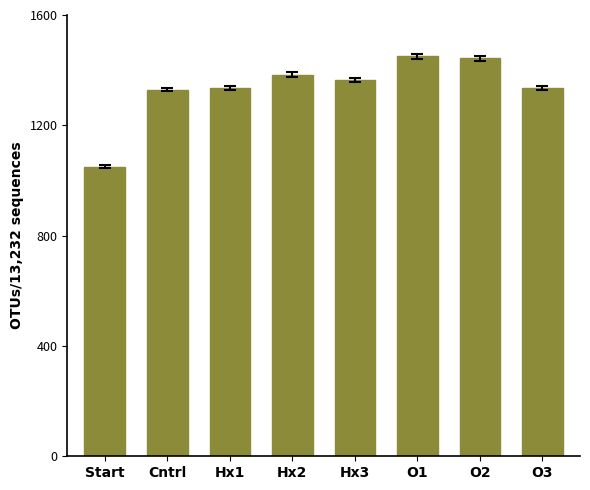

Which label corresponds to the smallest value in the chart?

Start